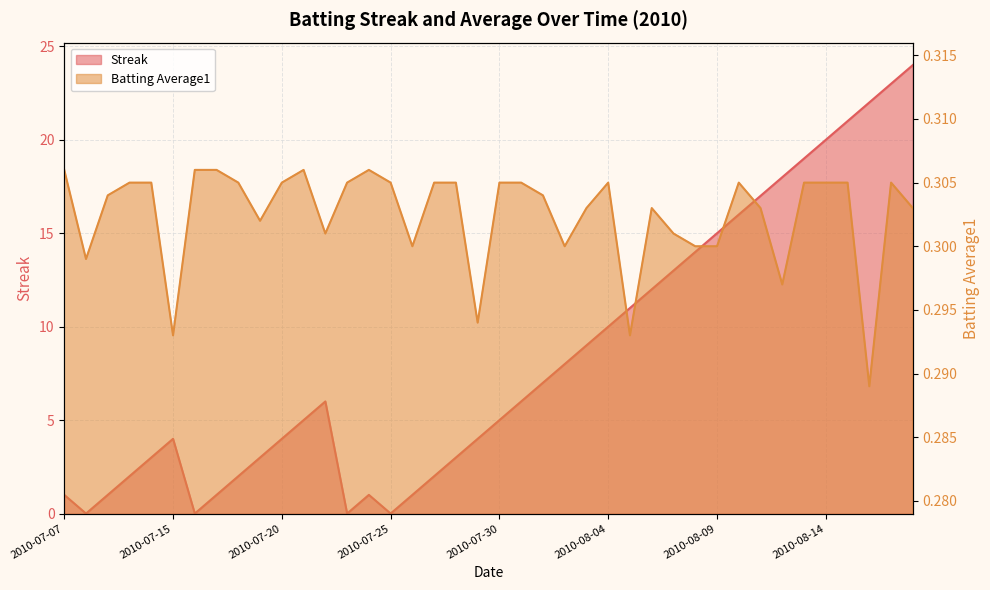

What is the label of the 22nd point from the right?

2010-07-28